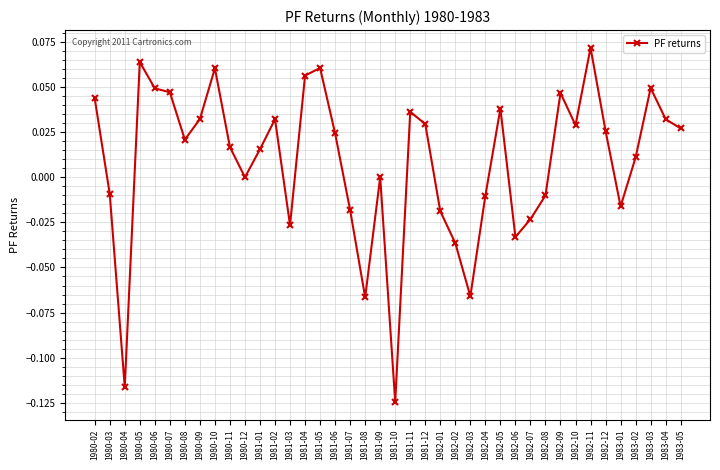

True or false: the data has more than 1 interior local peaks.

True